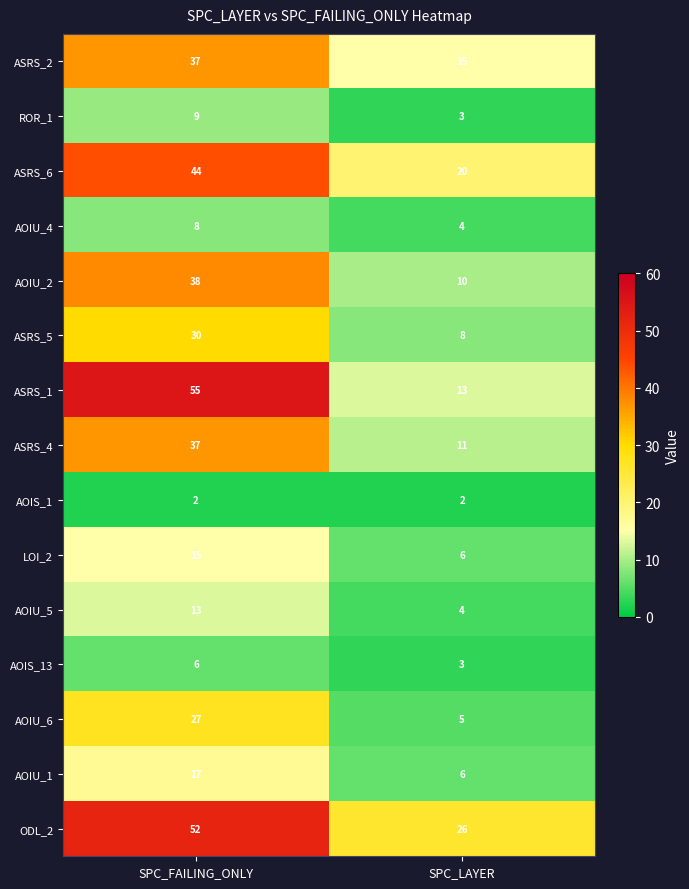

Which series has the widest spread of values?

ASRS_1